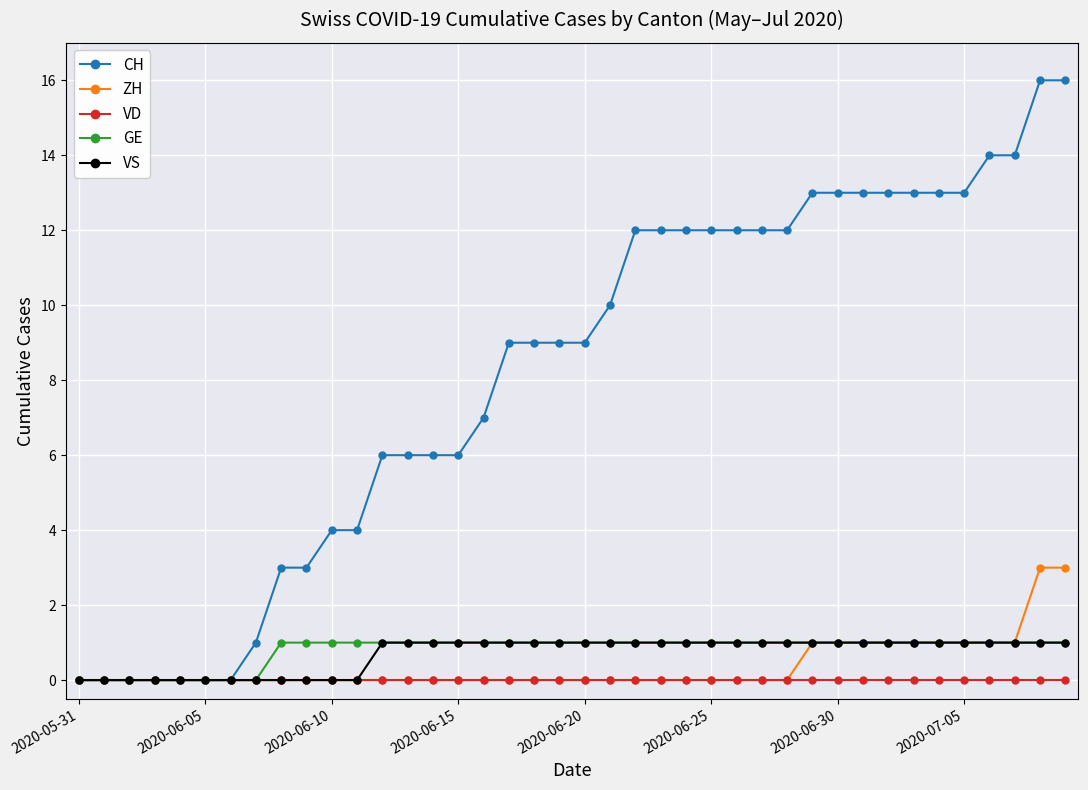

Which series has the largest total across all categories?

CH